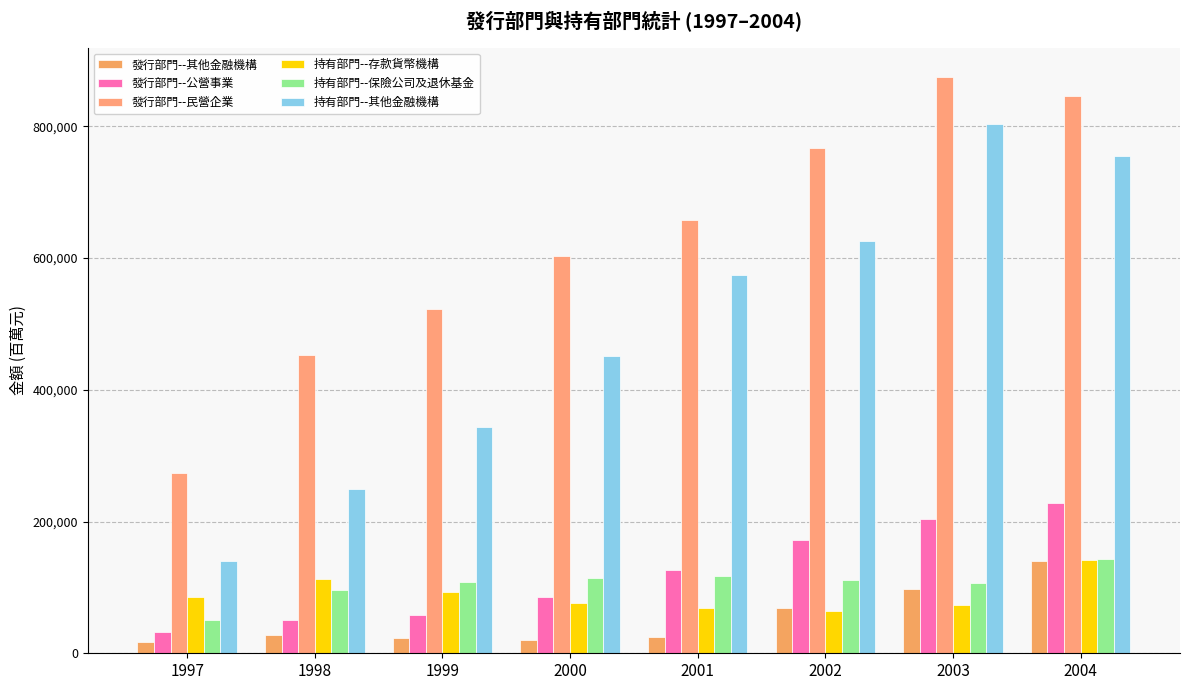

What is the value of the 發行部門--其他金融機構 bar at the 6th from the left?

68006